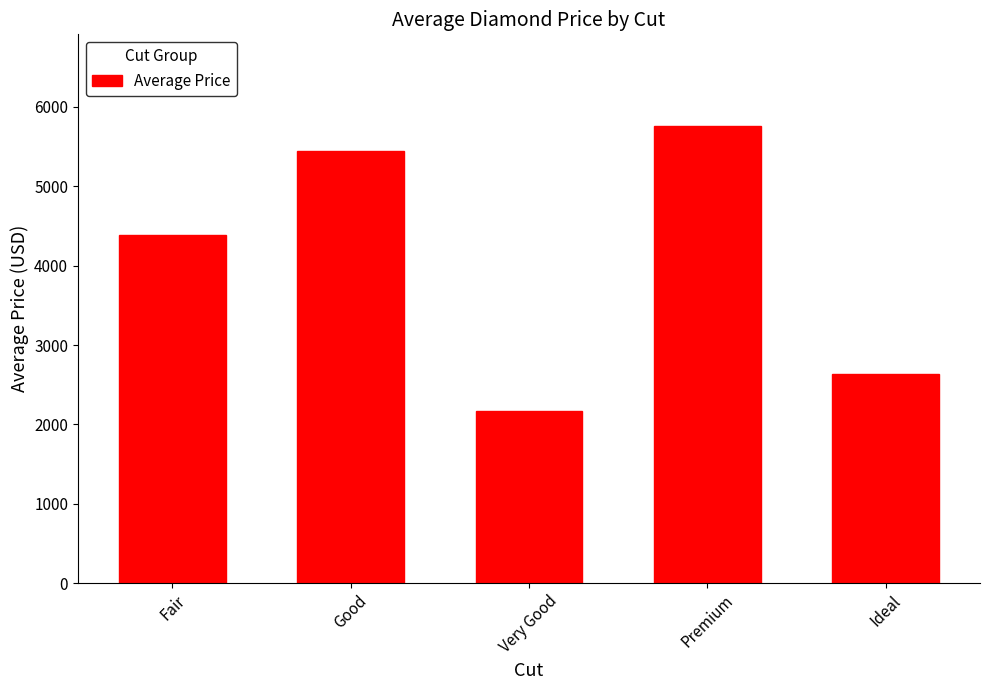

What position from the right is Ideal?

1